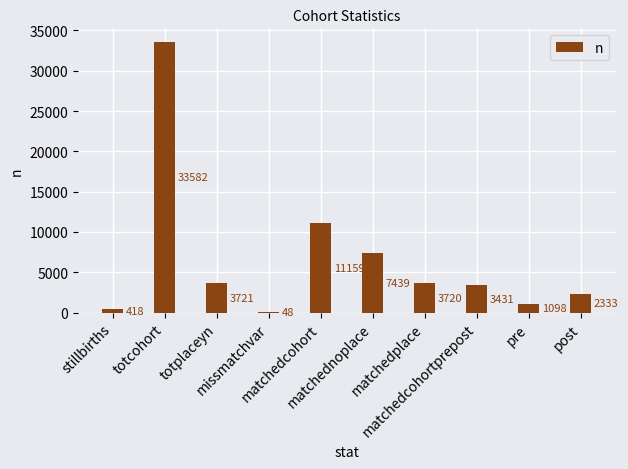

The value at matchedcohort is 11159. True or false?

True